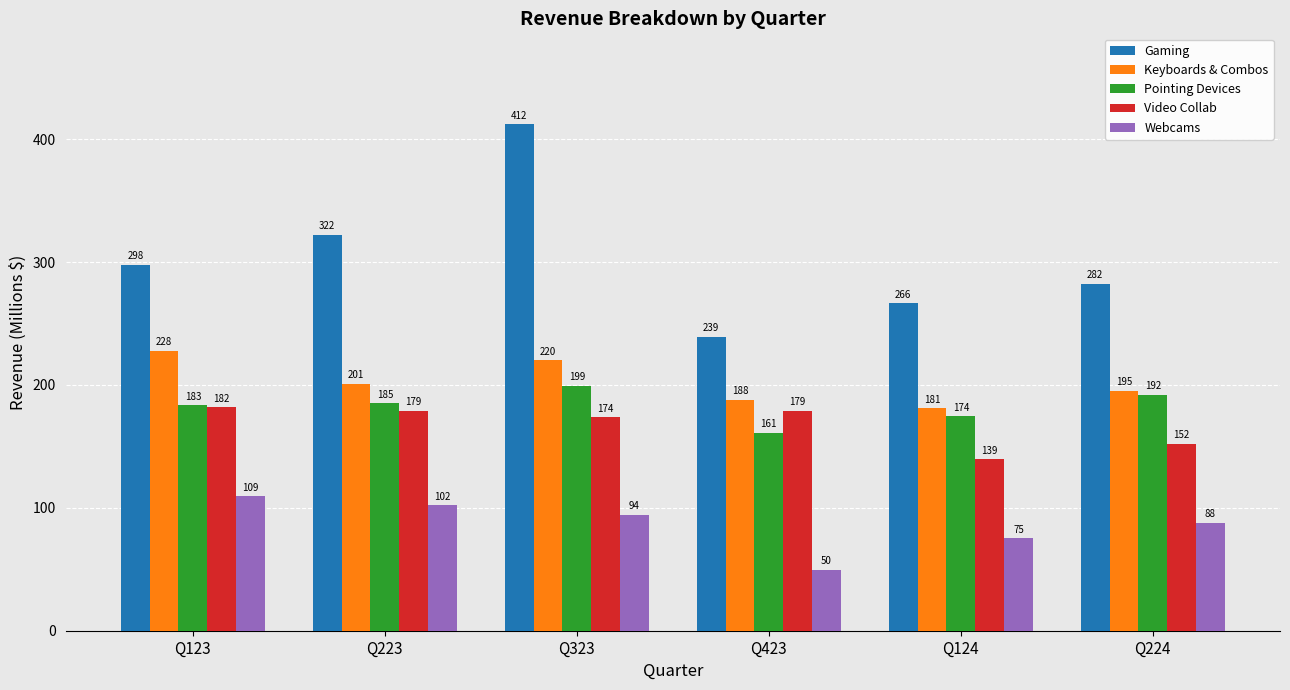

What is the difference between the second highest and second lowest values in the Video Collab series?

27.0